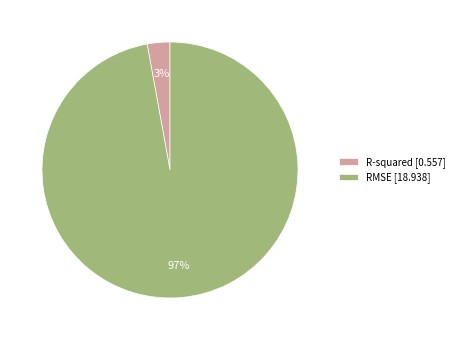

Is it true that RMSE is 85% of the pie?

False